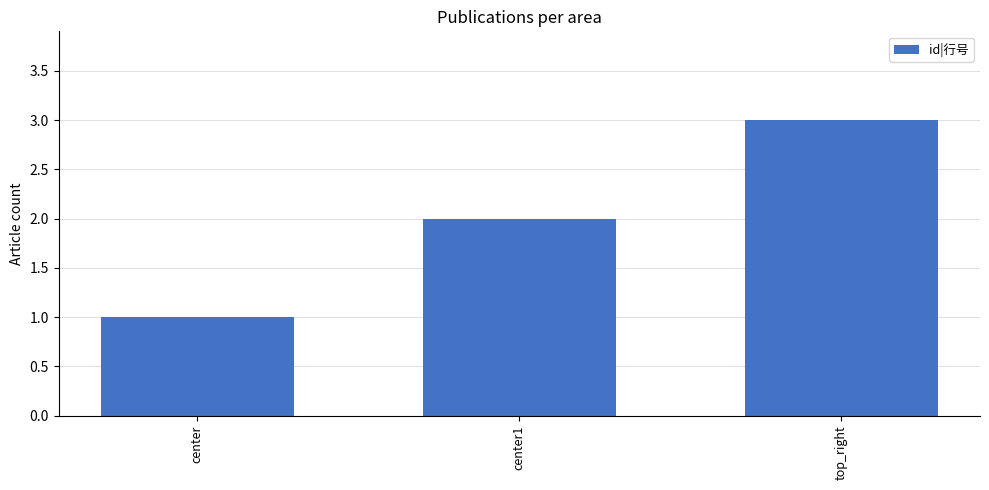

Reading left to right, extract all data points from this chart.

1	2	3